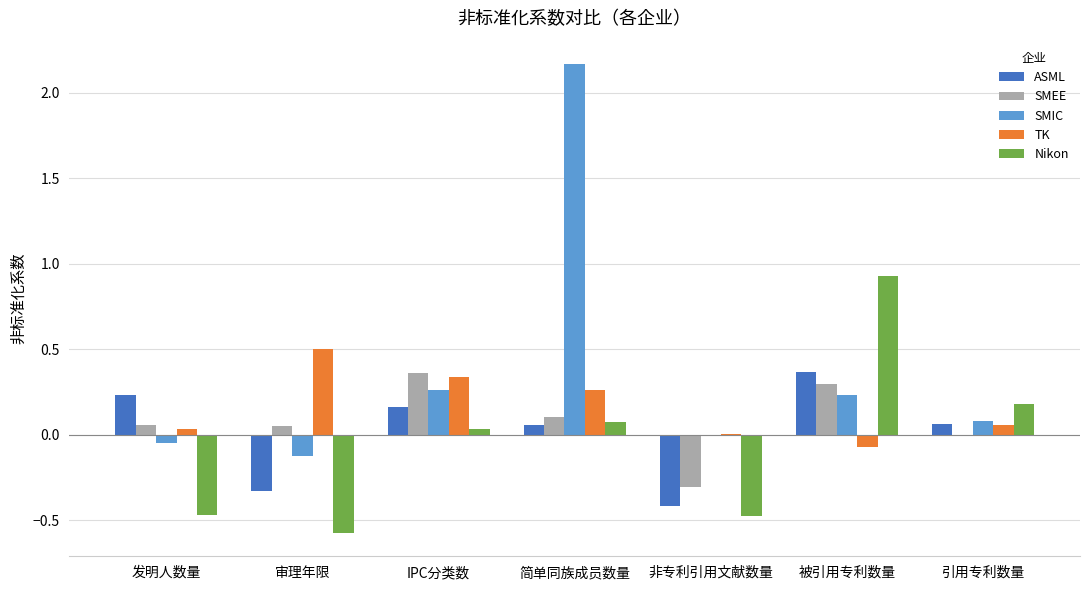

What is the sum of all Nikon values?

-0.3